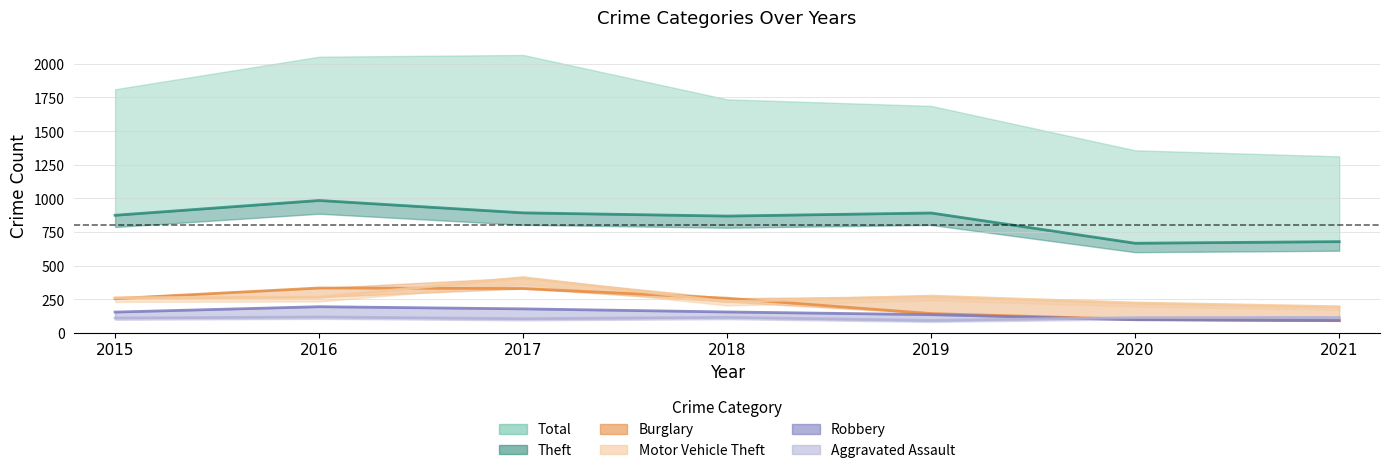

Where is the first local minimum?

2018